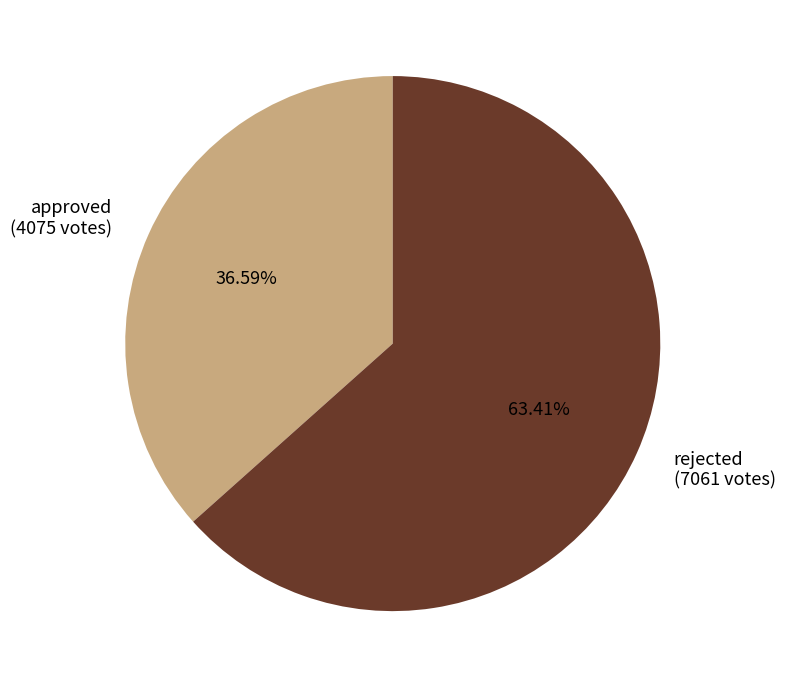

What percentage is NOT represented by rejected?

36.6%